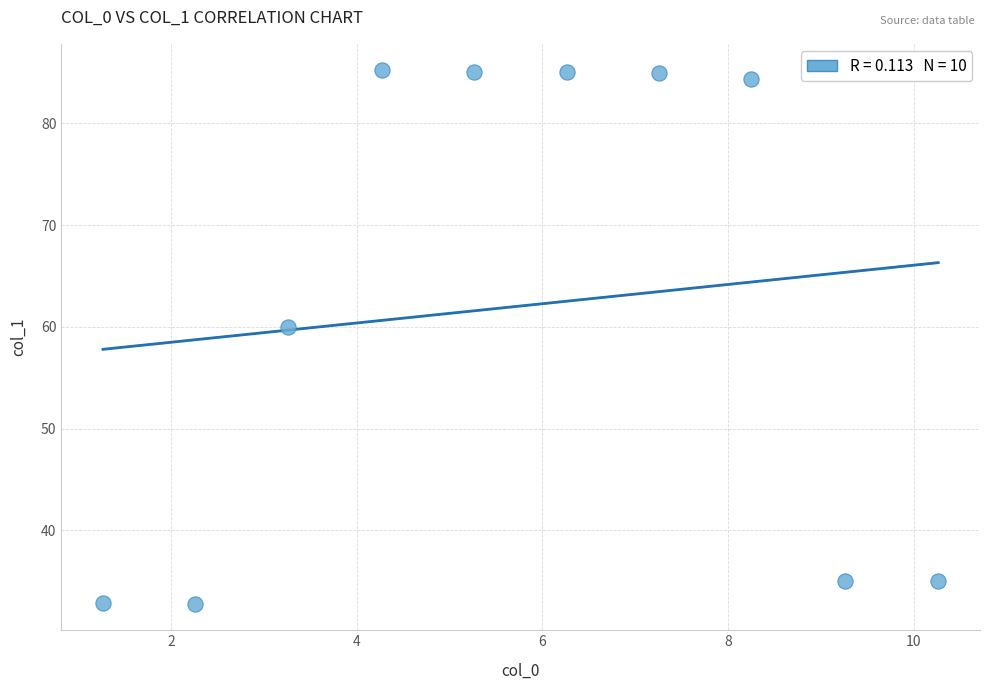

What is the range of X values (max minus min)?

9.0